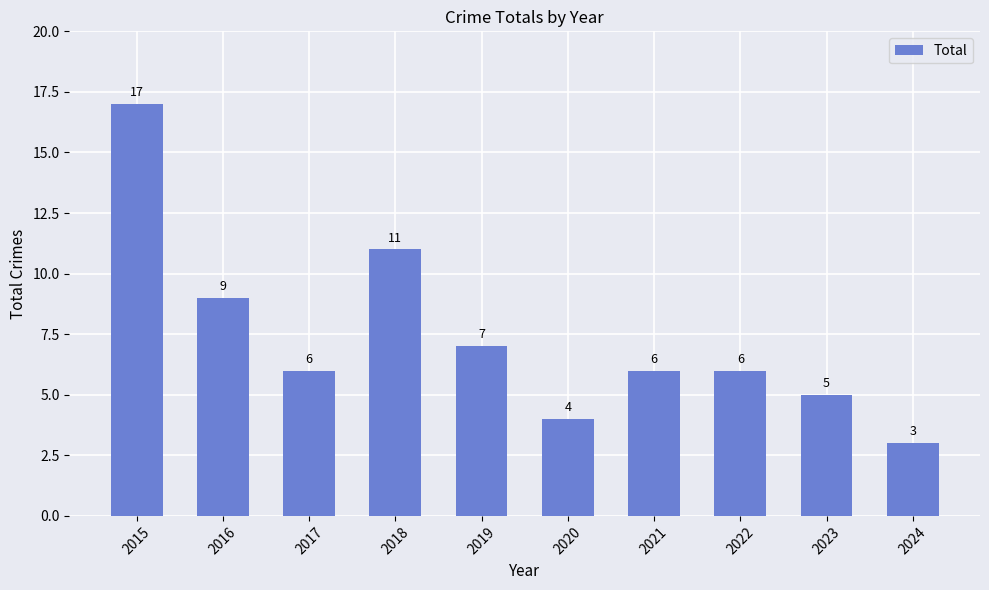

At which category does the chart reach its peak across all series?

2015